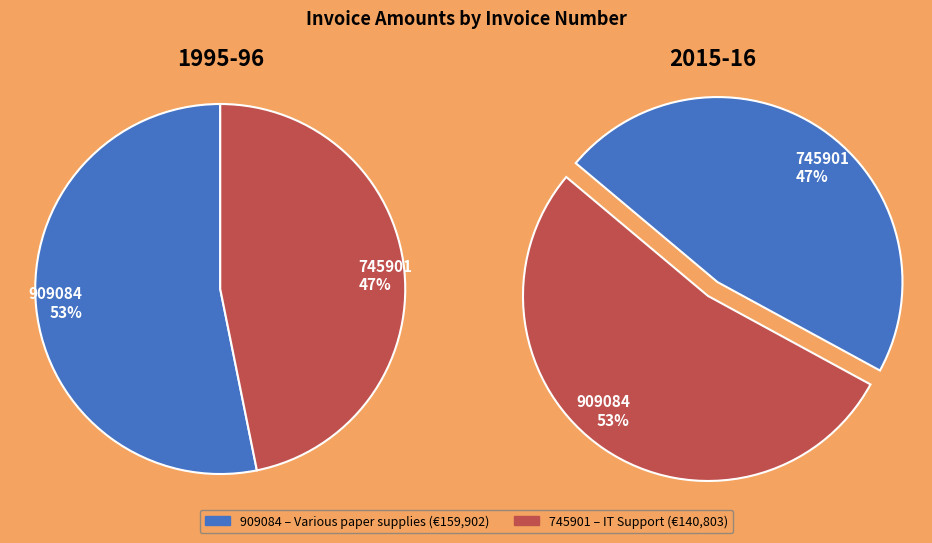

Rank the categories by value from lowest to highest.

745901, 909084